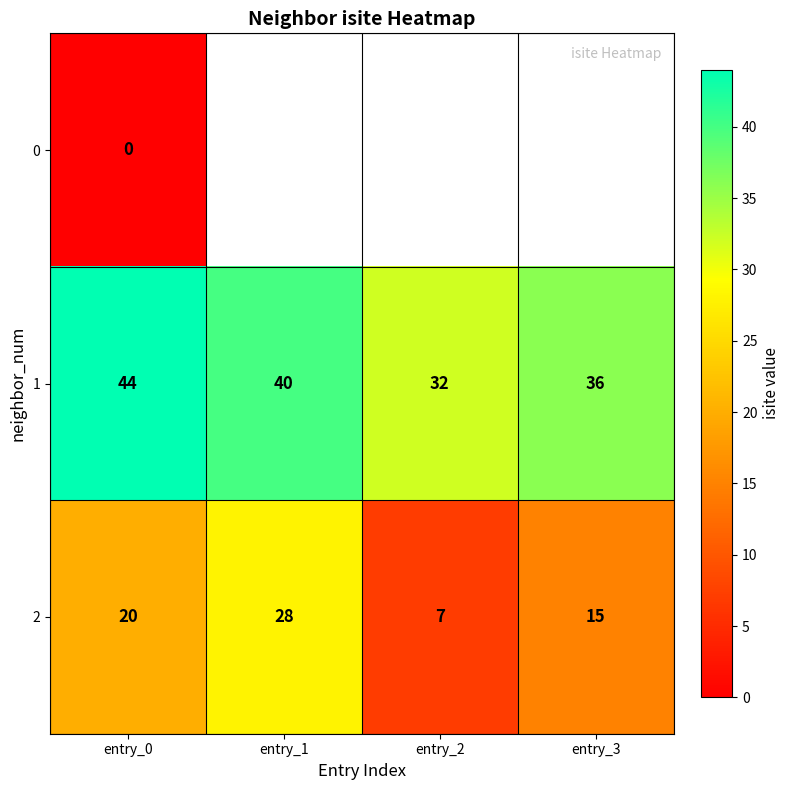

At which label is 2 closest to 17?

entry_3